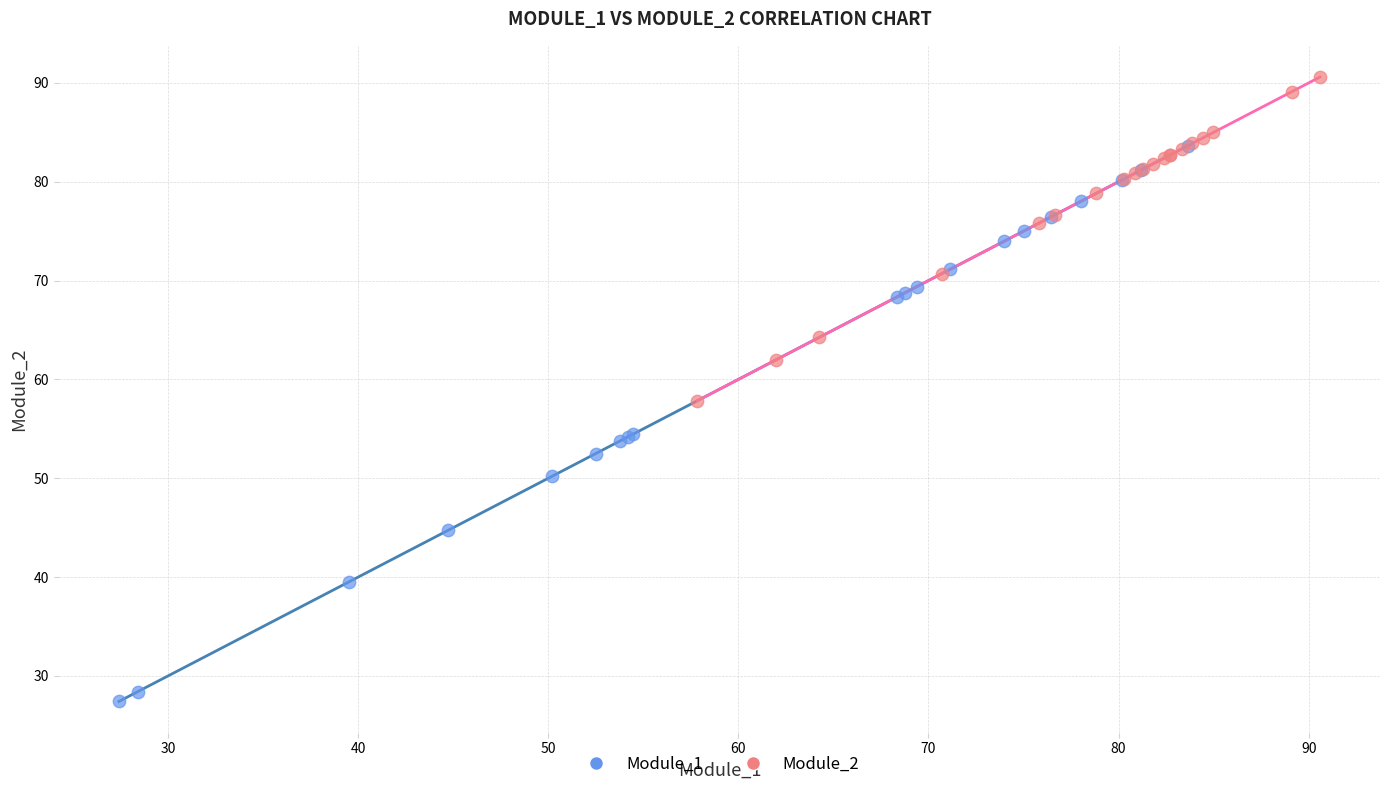

Which series has the largest Y range (max minus min)?

Module_1